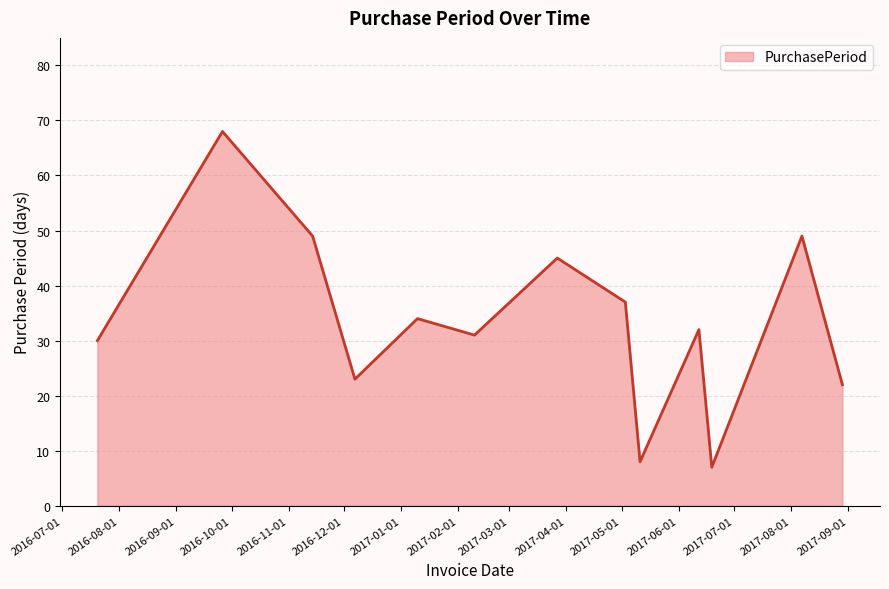

What is the difference between the maximum and minimum values?

61